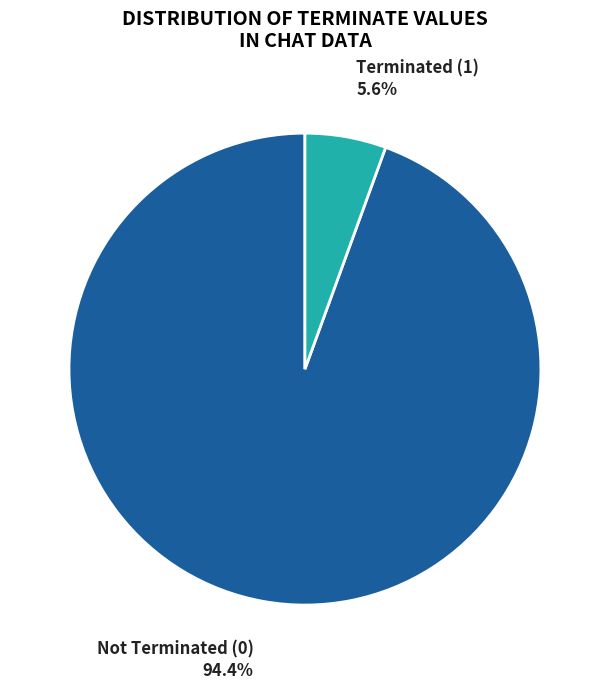

Count the number of slices in the pie.

2